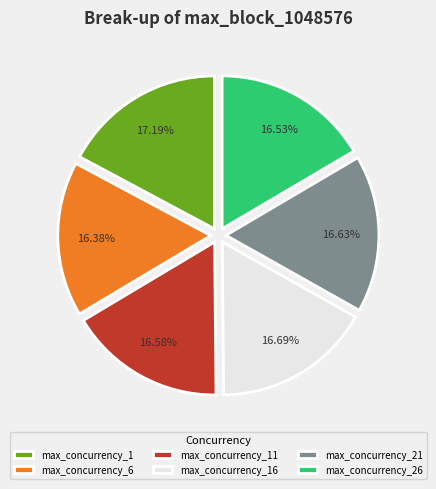

How much of the chart is everything except max_concurrency_26?

83.5%